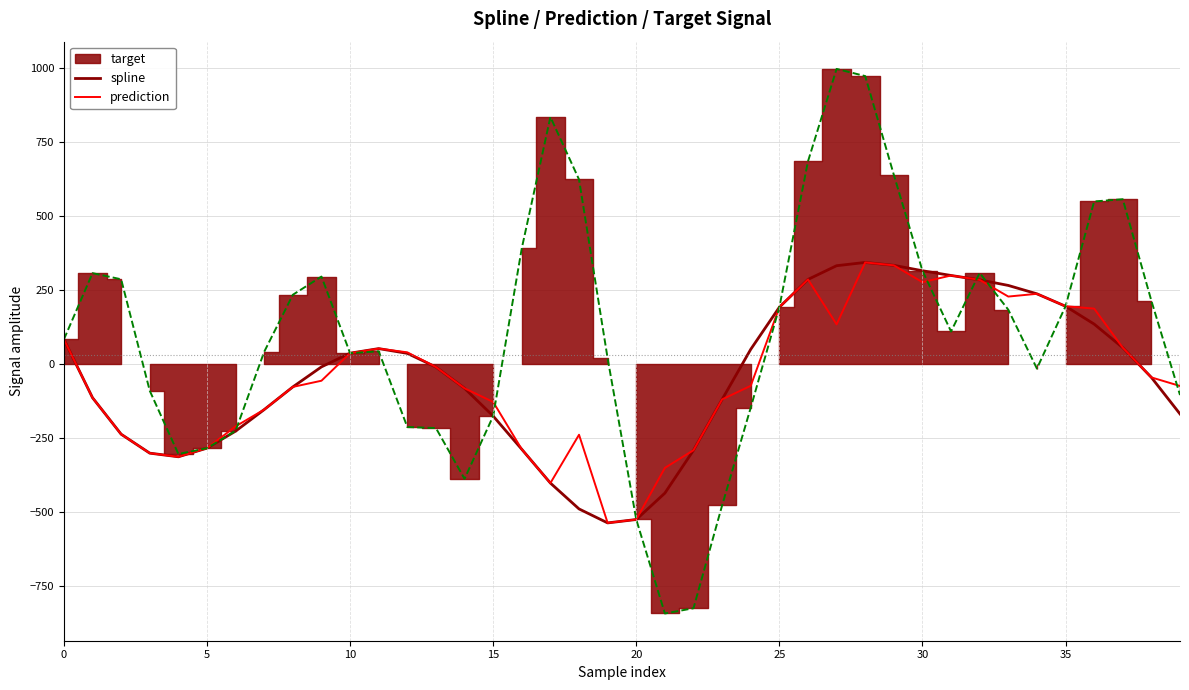

Is it true that prediction equals 433.3 at 30?

False